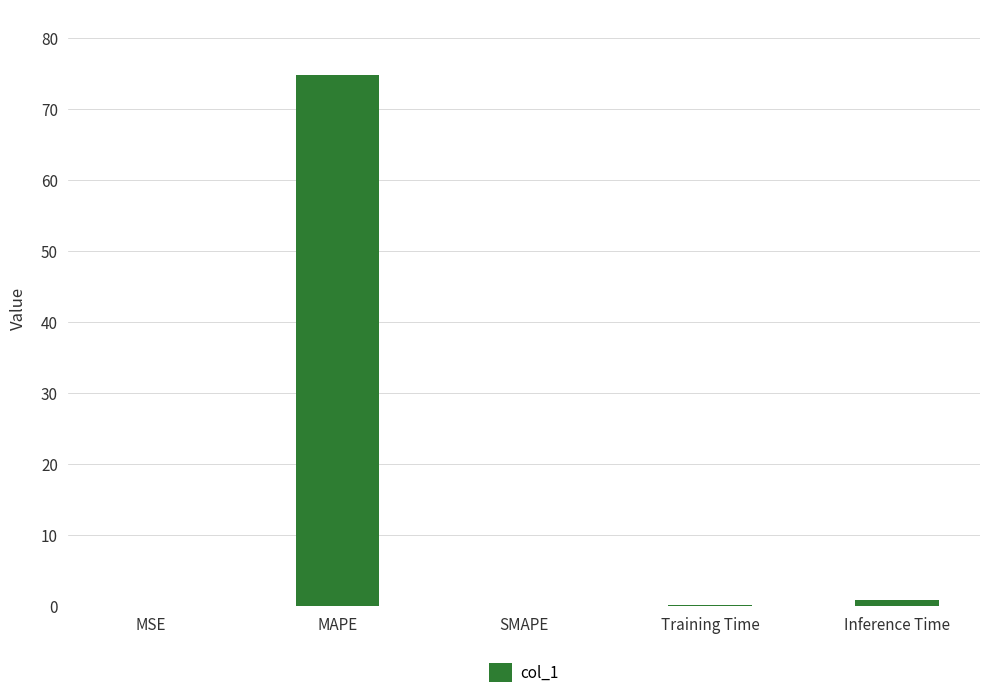

Is it true that the value at MAPE is 74.7?

True